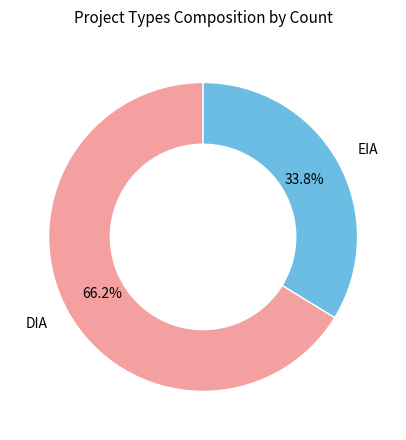

How many segments does this pie chart have?

2